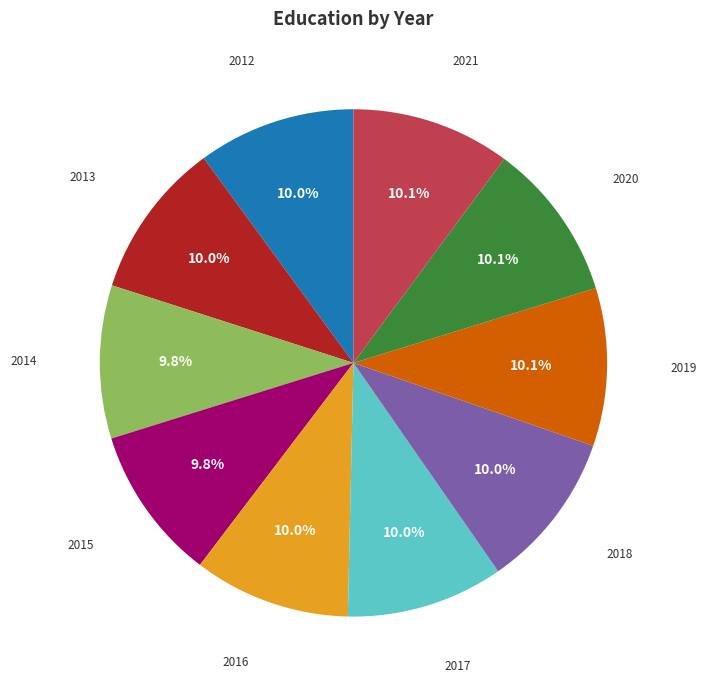

Is there any slice that represents more than half of the pie?

No